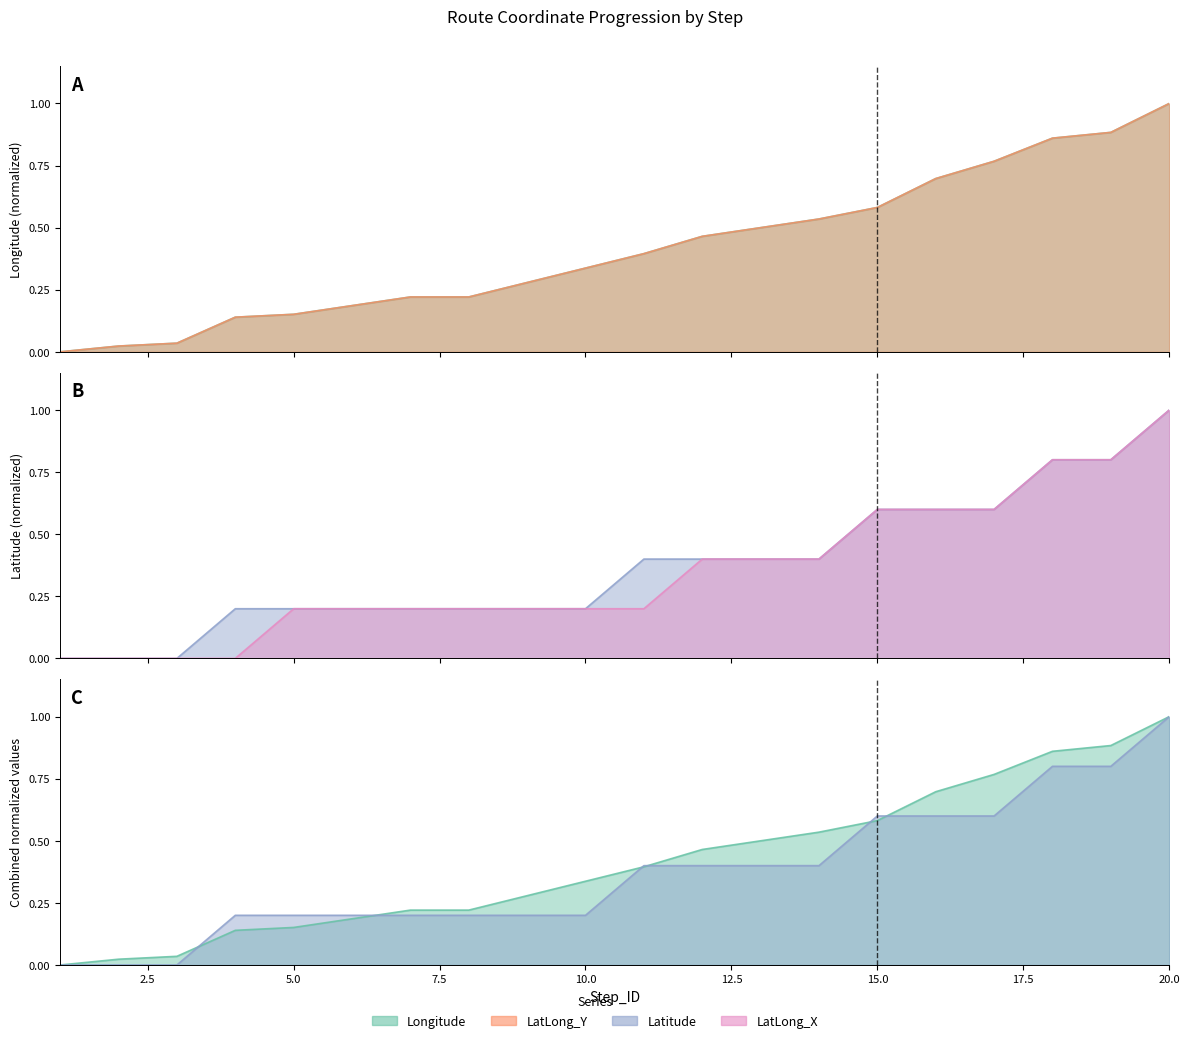

What is the value of the Latitude point at the 7th from the left?

0.2